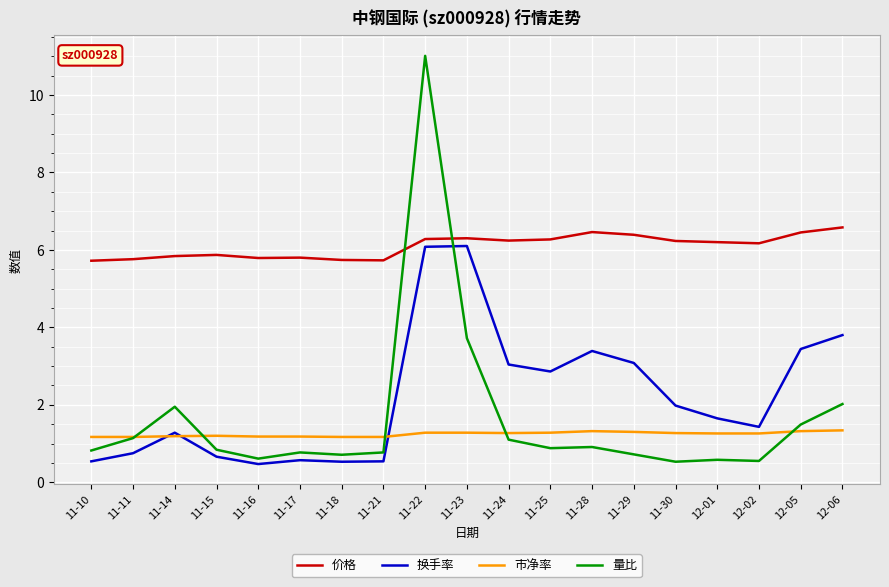

Which series has the largest total across all categories?

价格